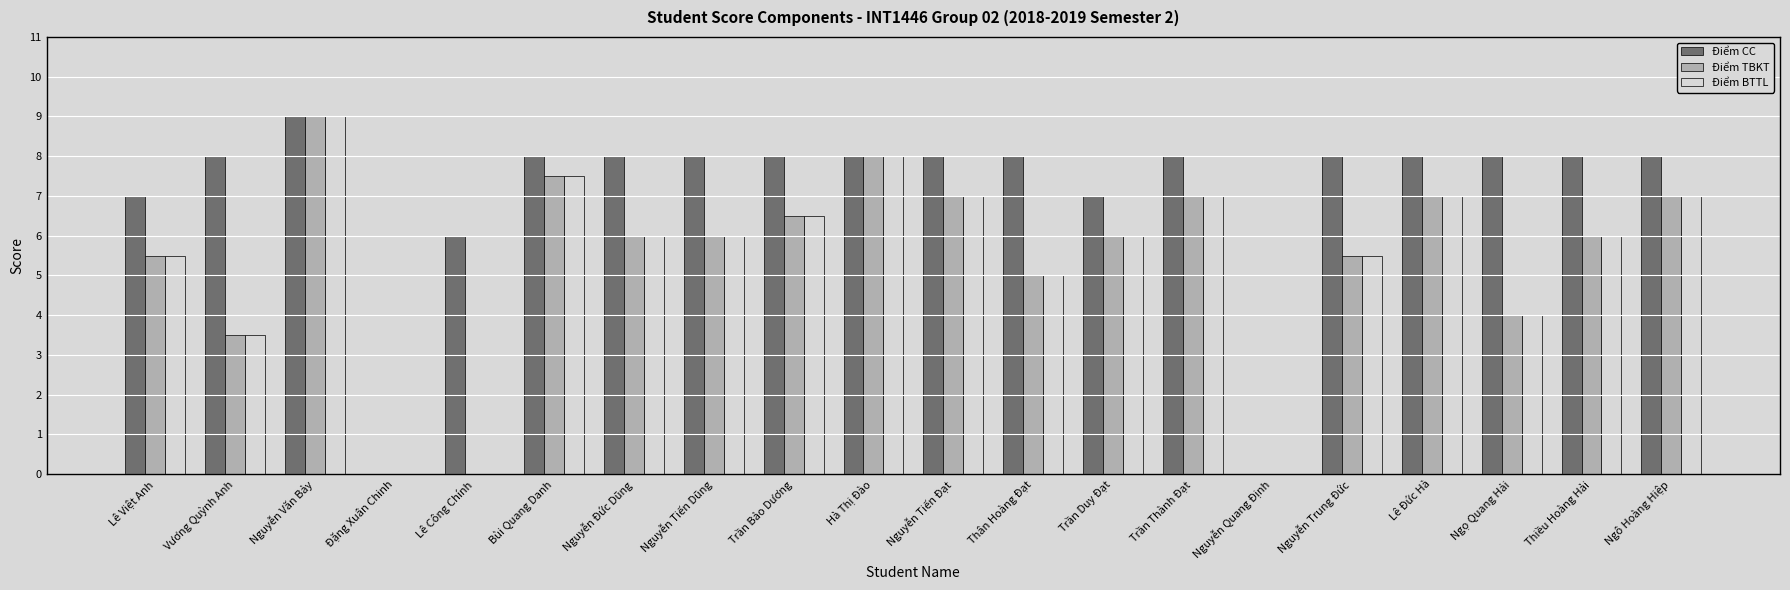

Count the number of data series in this chart.

3